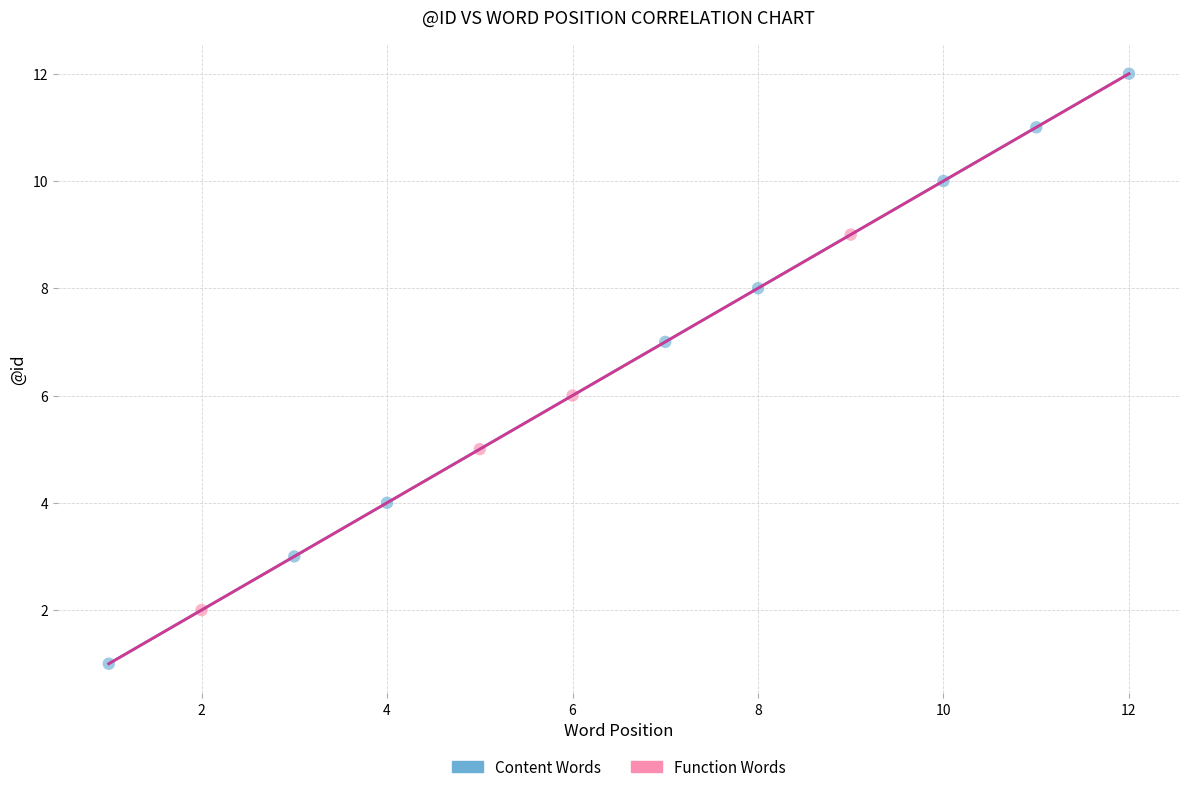

Which series reaches the minimum Y coordinate?

Content Words